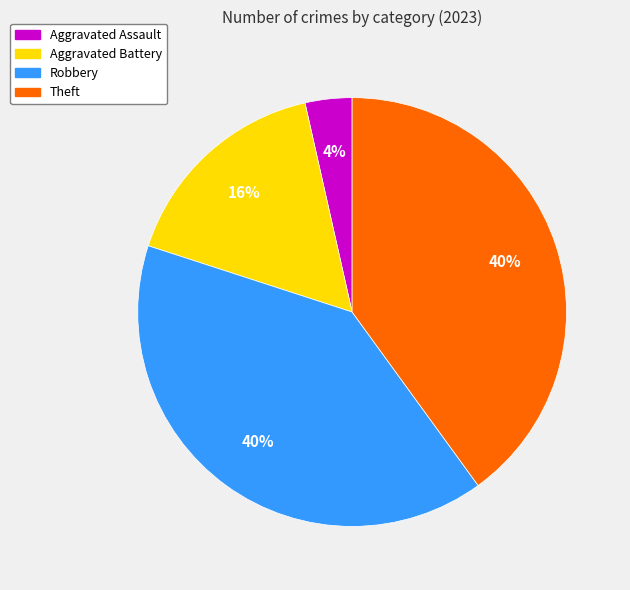

Does any single category account for the majority?

No